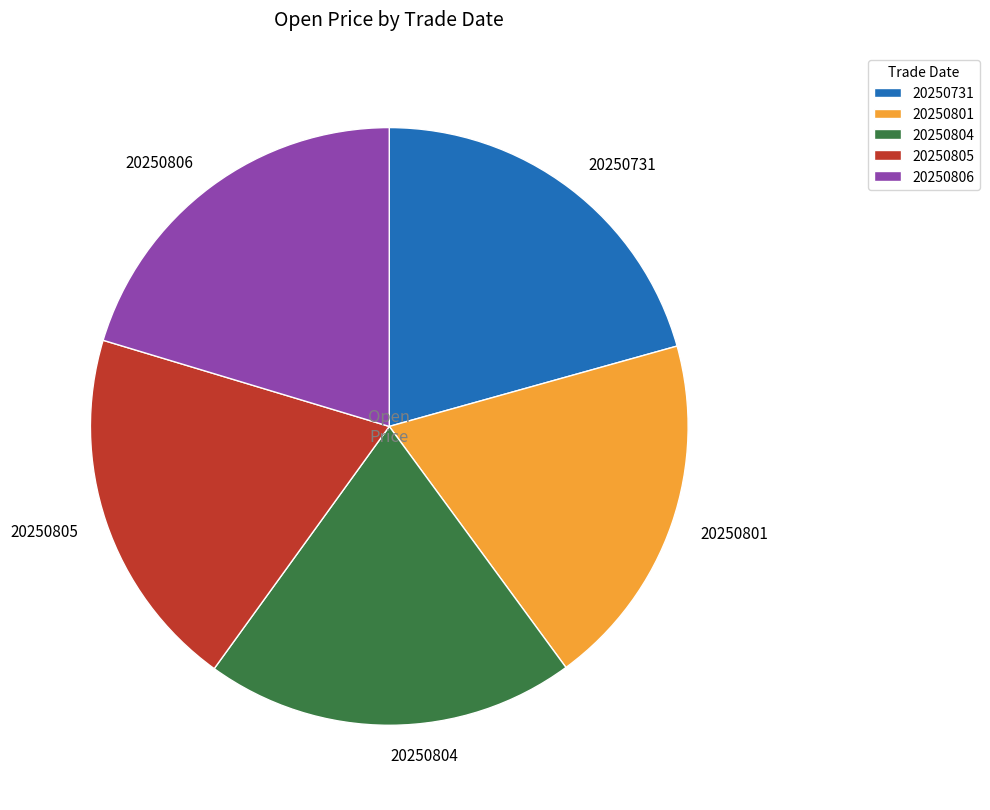

What is the ratio of the value at 20250804 to the value at 20250805?

1.0